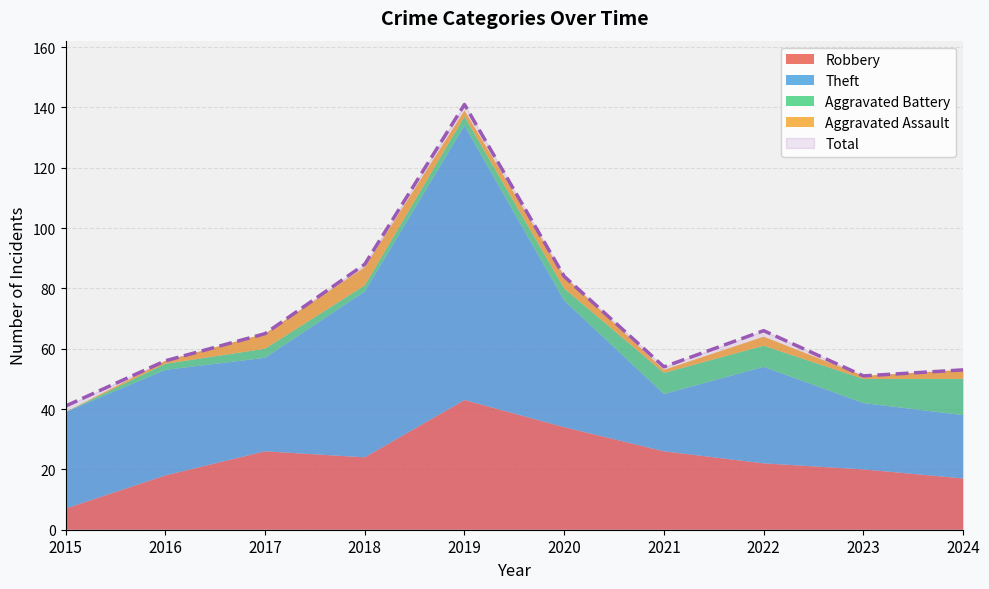

Where does the Total series first go above 65?

2018